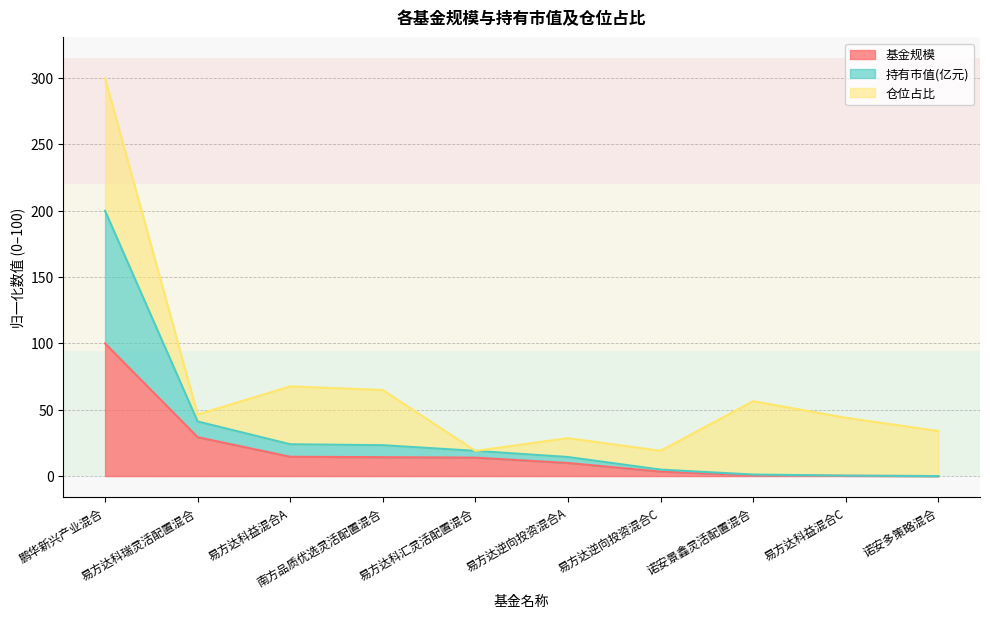

True or false: 持有市值(亿元) has a value of 14.4 at 易方达逆向投资混合A.

True